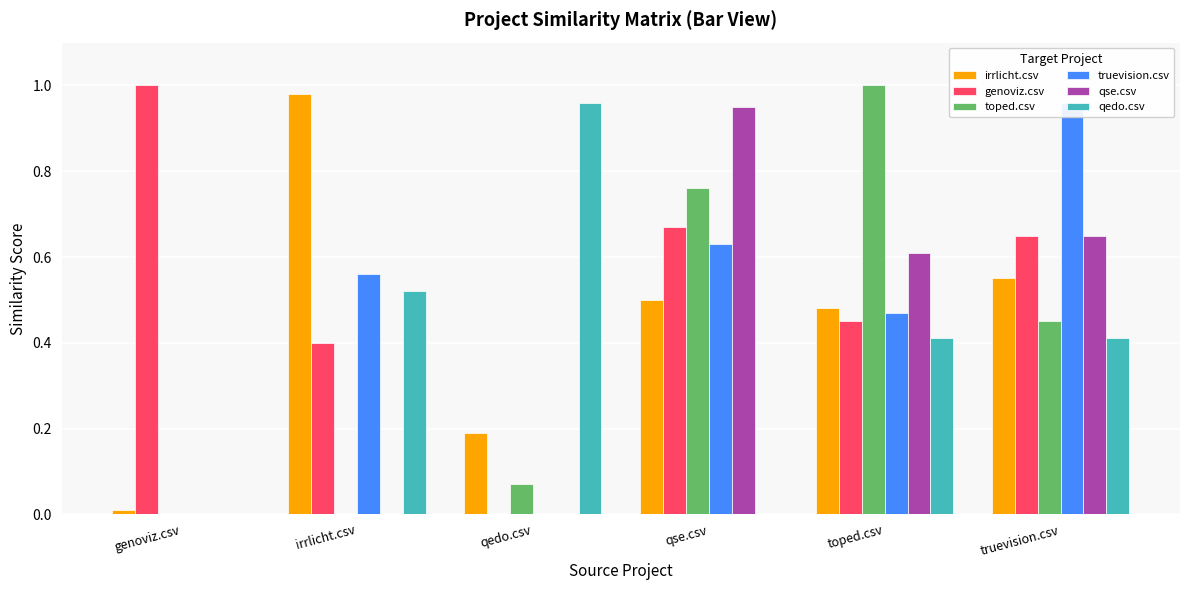

True or false: genoviz.csv has a value of 0.3 at genoviz.csv.

False